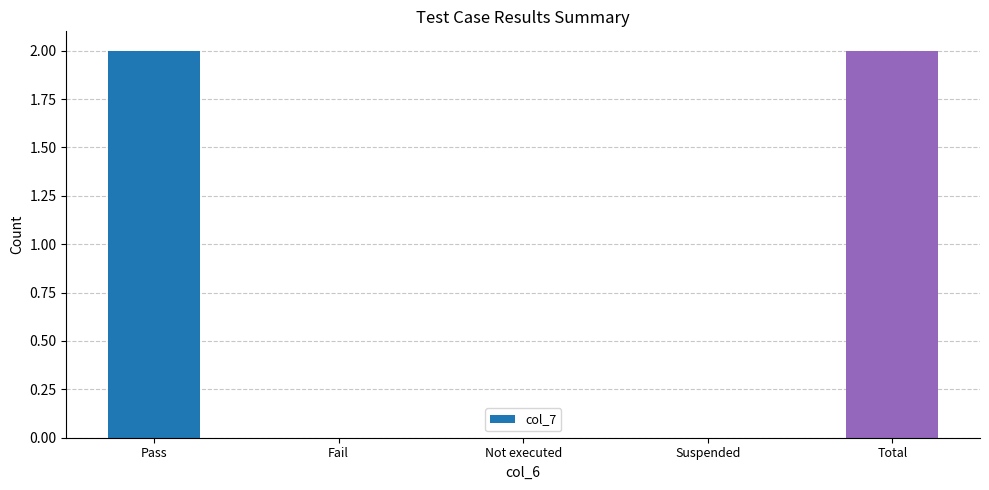

Count the number of data series in this chart.

1